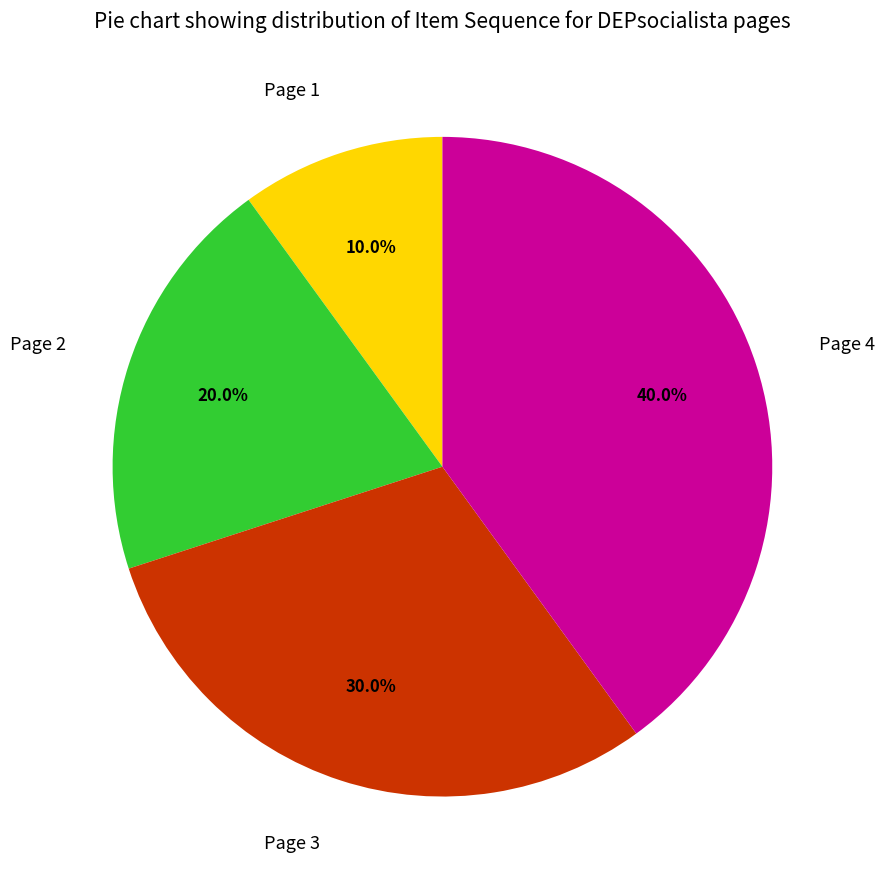

What percentage is NOT represented by Page 2?

80.0%